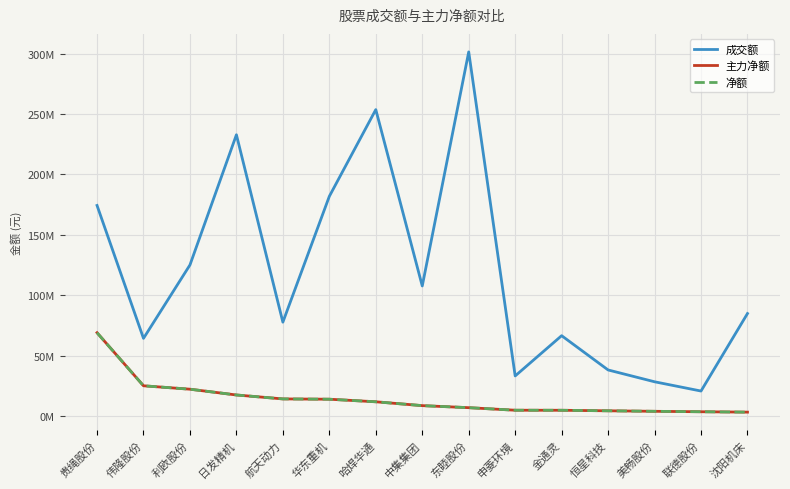

What is the label of the 8th point from the right?

中集集团